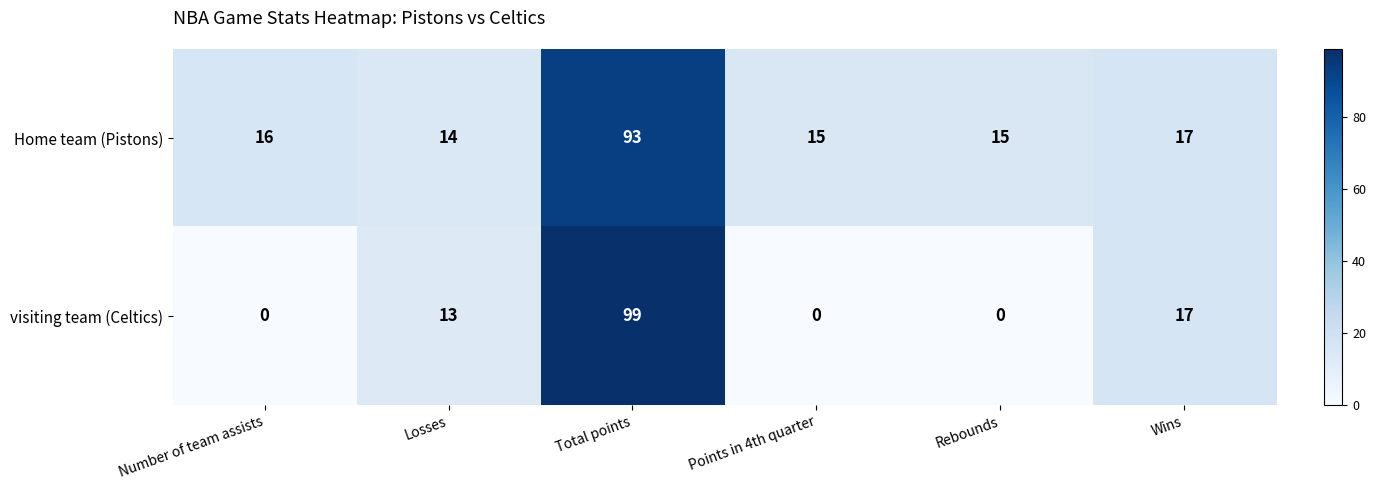

List the series in order of their peak value, highest first.

visiting team (Celtics), Home team (Pistons)